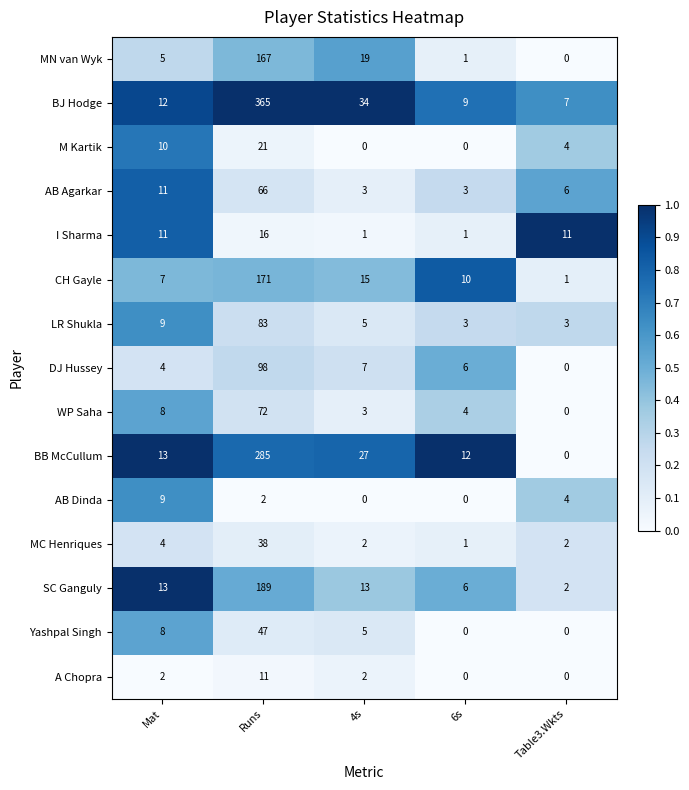

Which series changed the most between Runs and 4s?

BJ Hodge